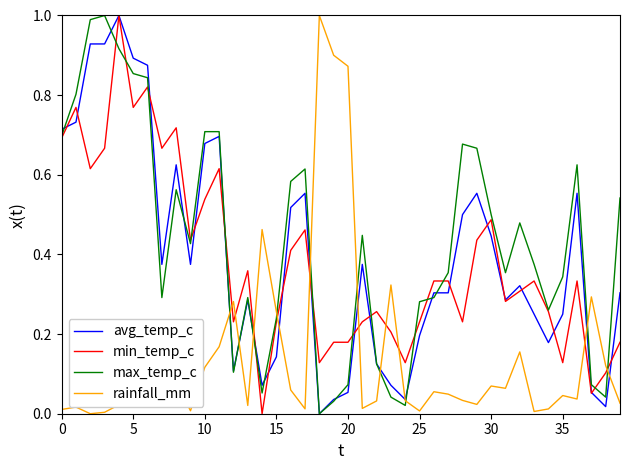

How many intersections are there between min_temp_c and rainfall_mm?

10